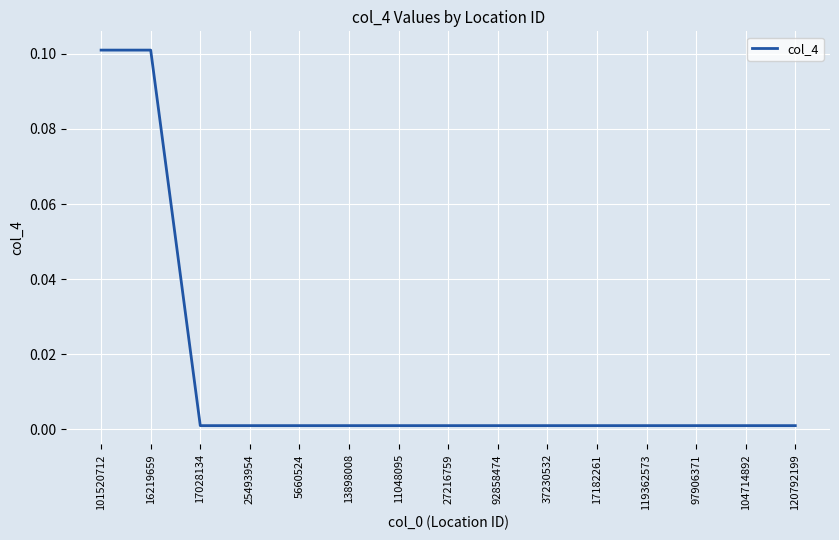

Is it true that the value at 5660524 is 0.0?

True